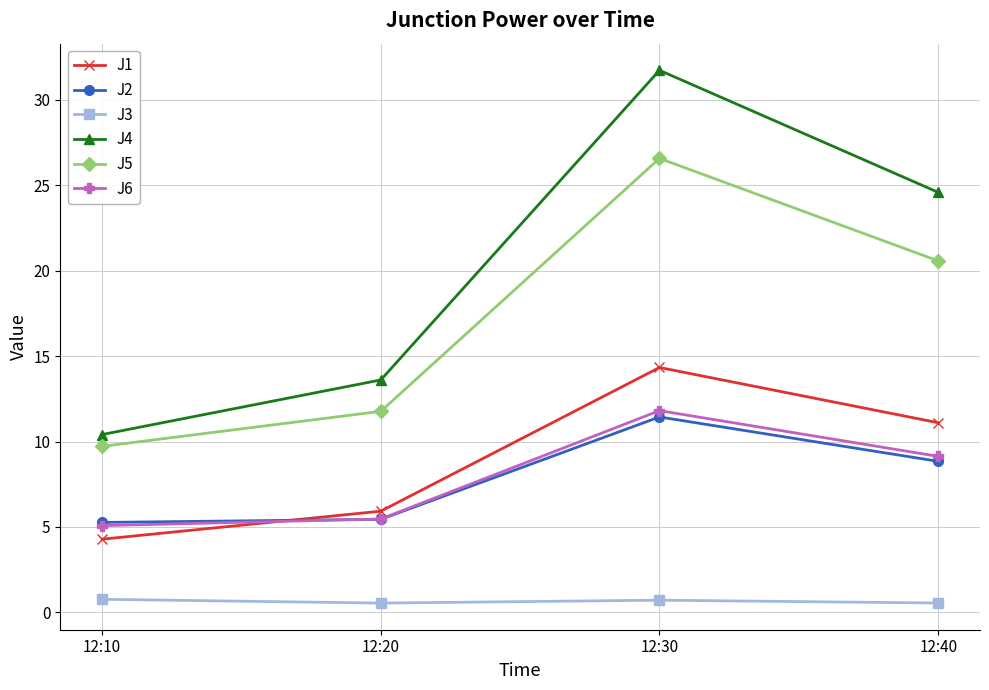

The J3 series shows 0.5 at 12:20. True or false?

True